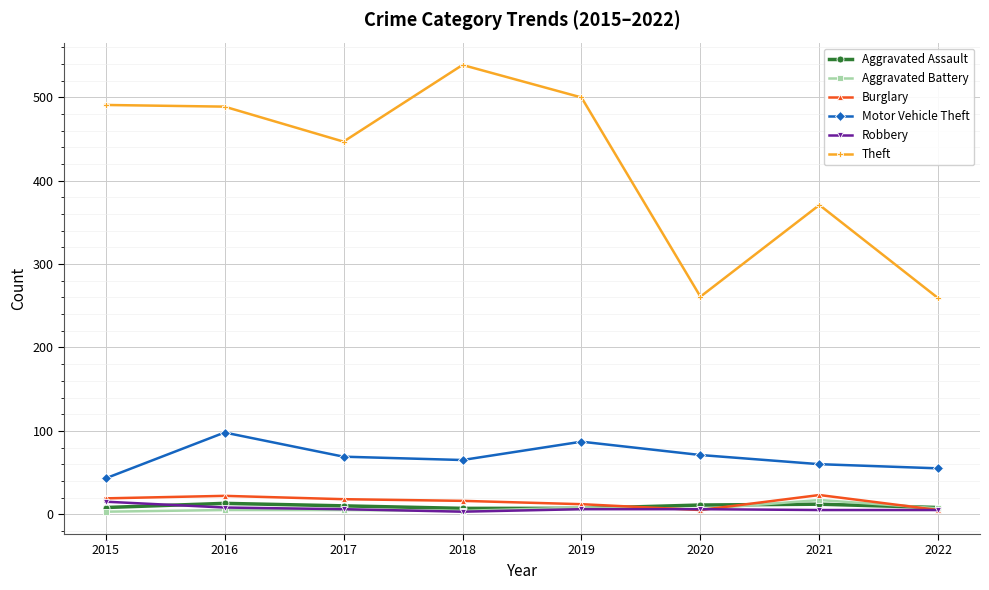

What is the total value across all series at 2018?

634